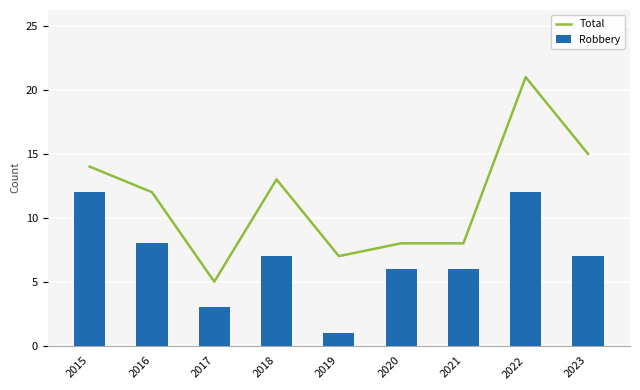

The Robbery series shows 7 at 2018. True or false?

True